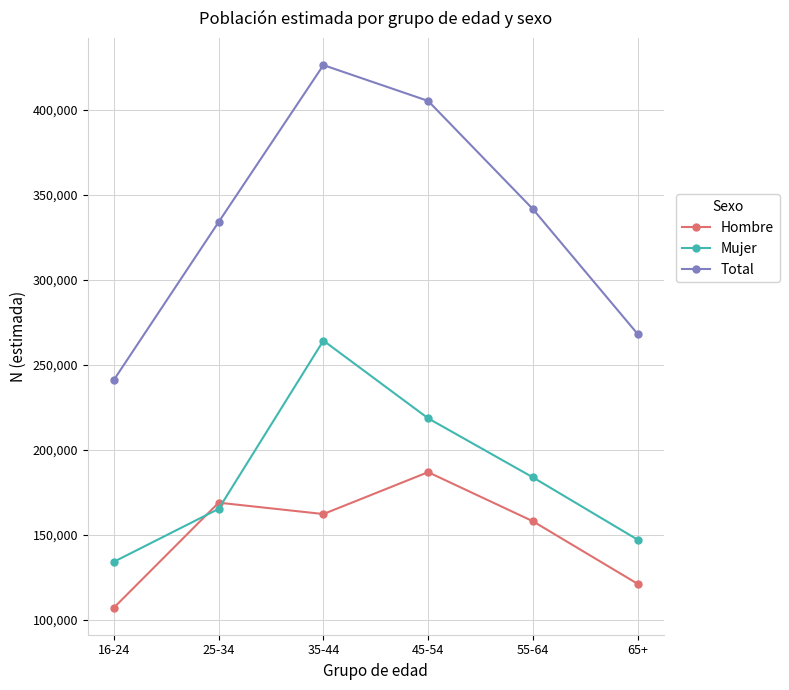

What is the difference between the highest and lowest values at 35-44?

264071